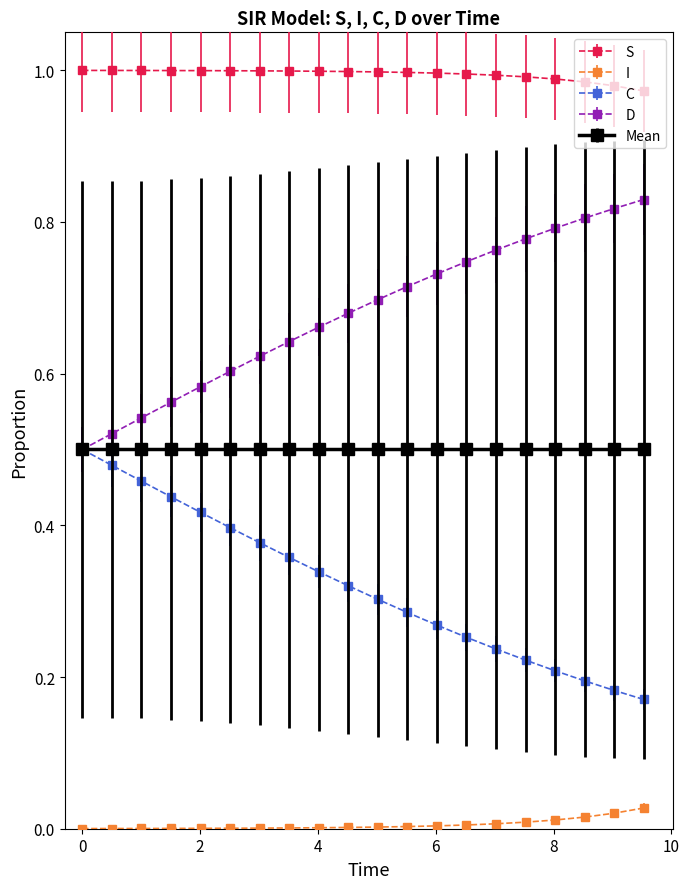

Which series has the largest total across all categories?

S